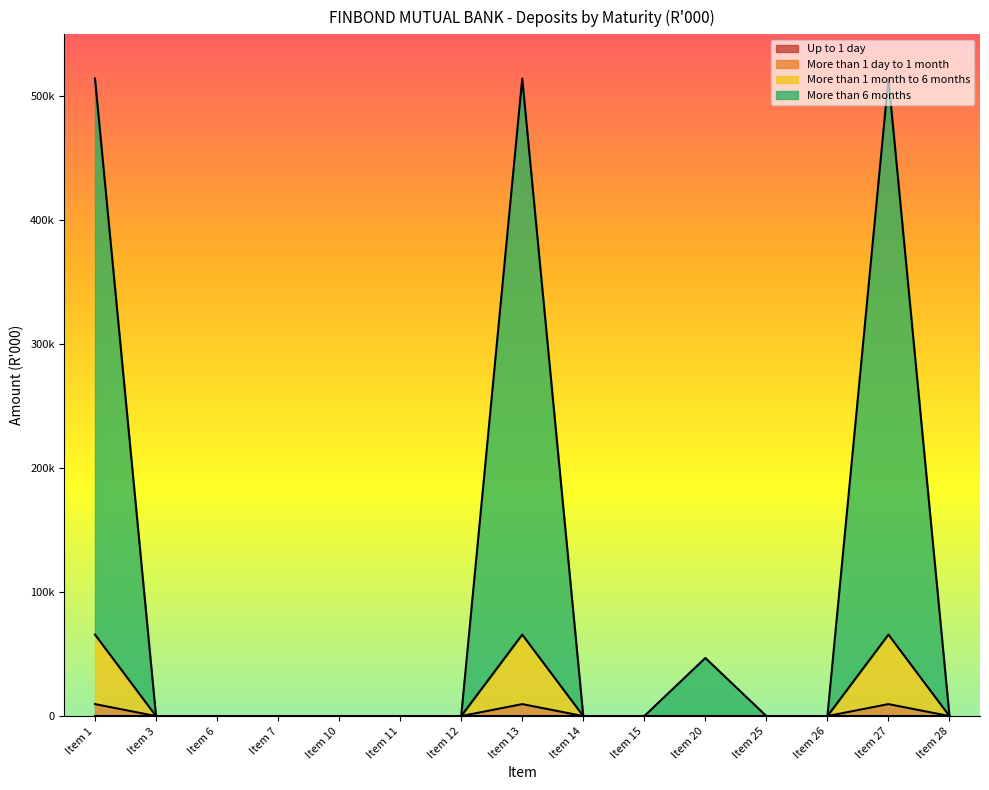

True or false: More than 1 day to 1 month and More than 6 months cross at least once.

False